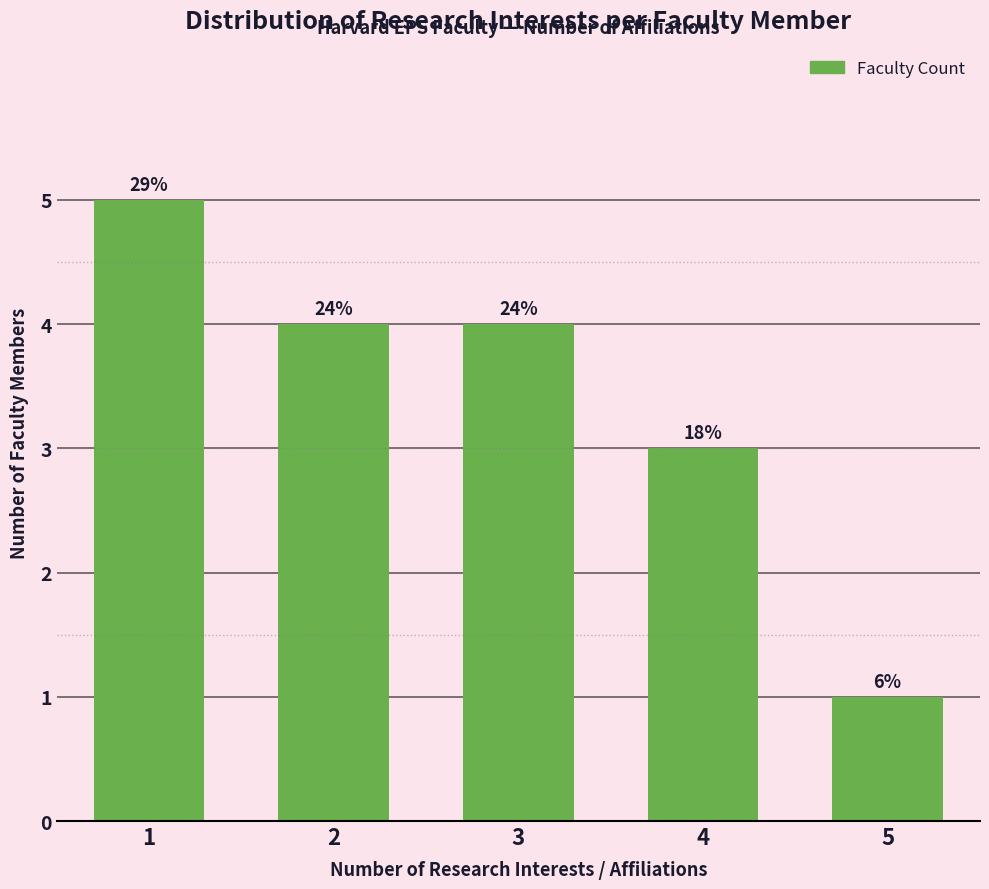

Are the bars horizontal?

No